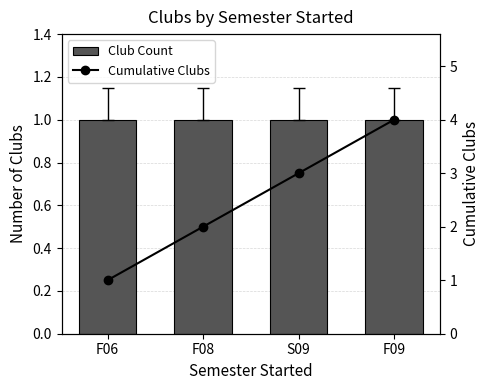

What is the label of the 1st bar from the right?

F09